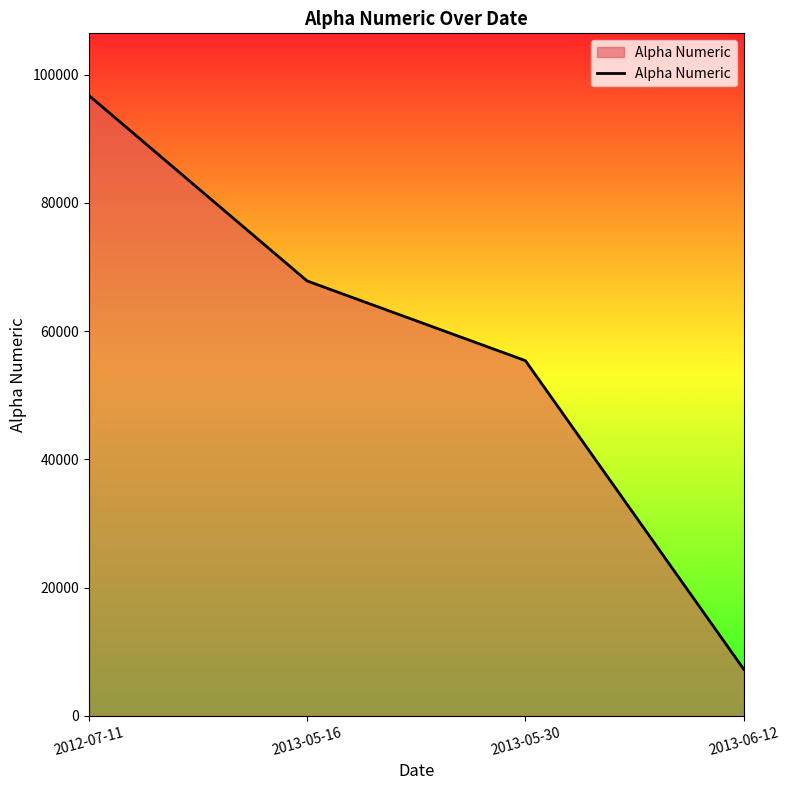

Is it true that the value at 2013-05-30 is 55401?

True